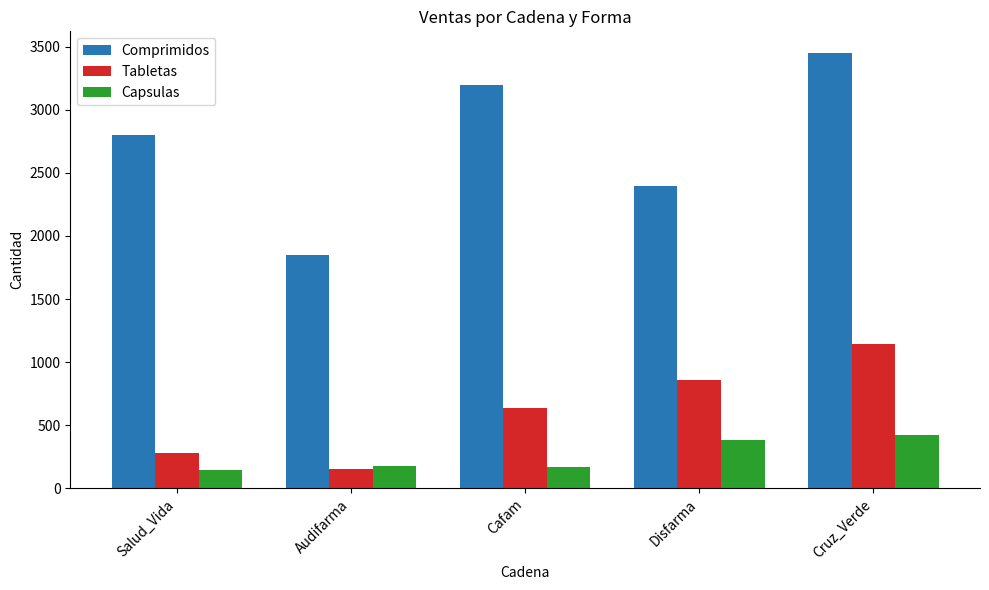

Which series has the largest total across all categories?

Comprimidos